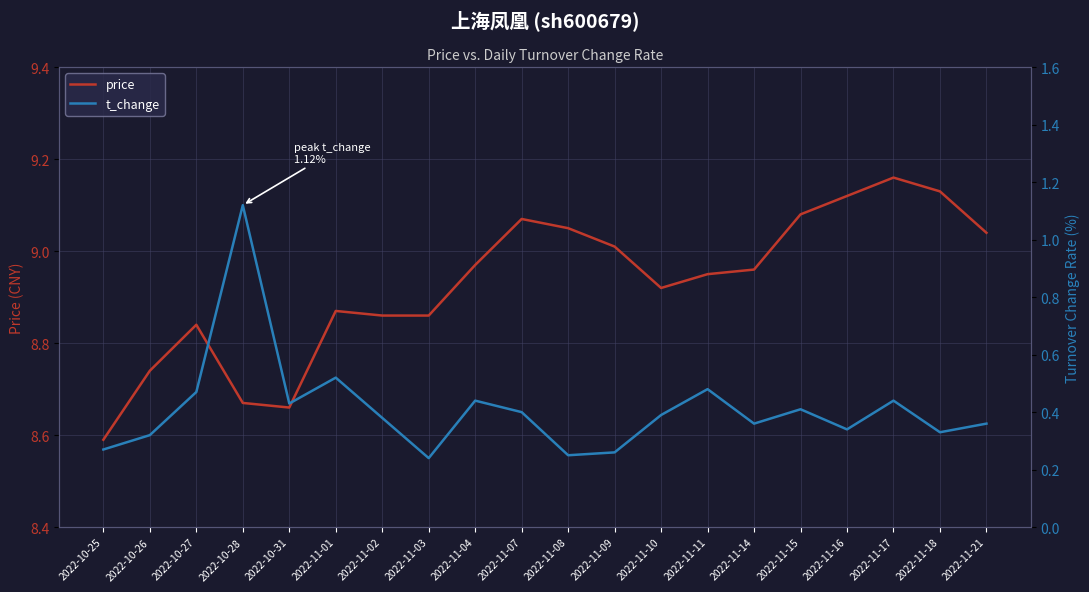

Which series has the largest range (max minus min)?

t_change